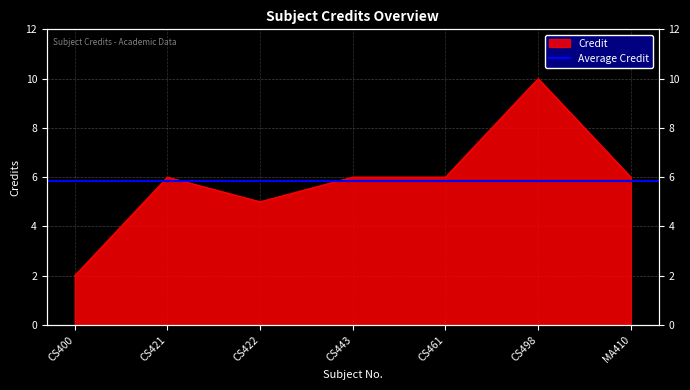

Reading left to right, what are all the values shown in this chart?

2	6	5	6	6	10	6